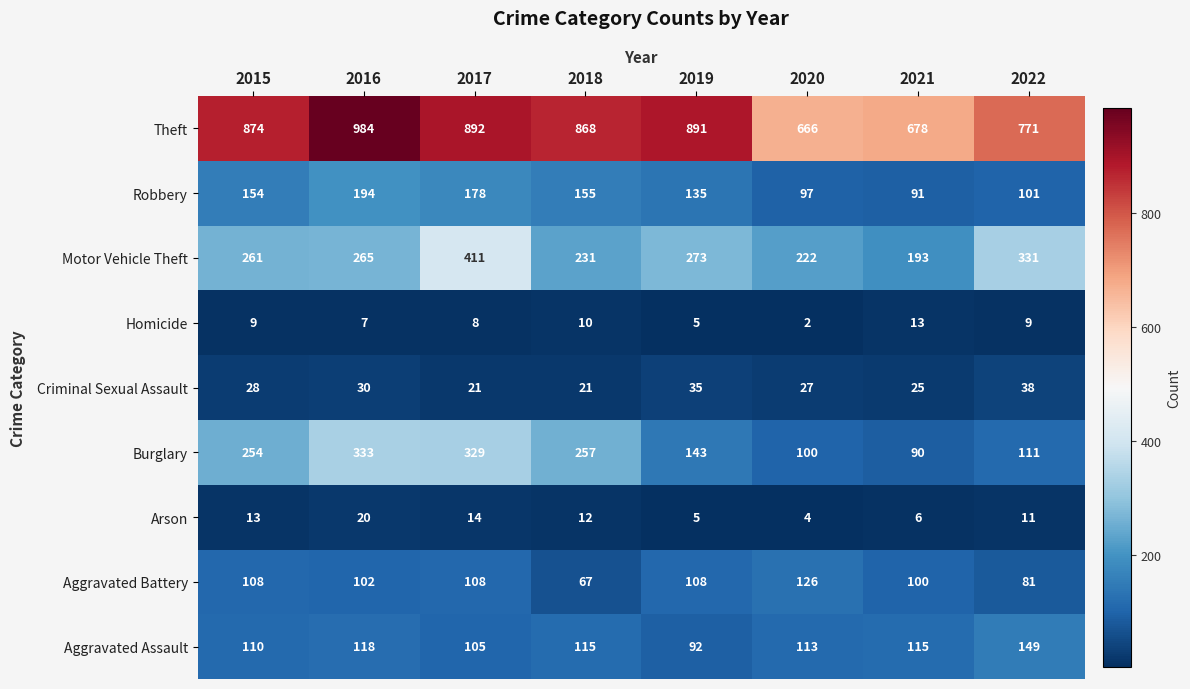

What is the difference between the maximum and second lowest values in the Criminal Sexual Assault series?

17